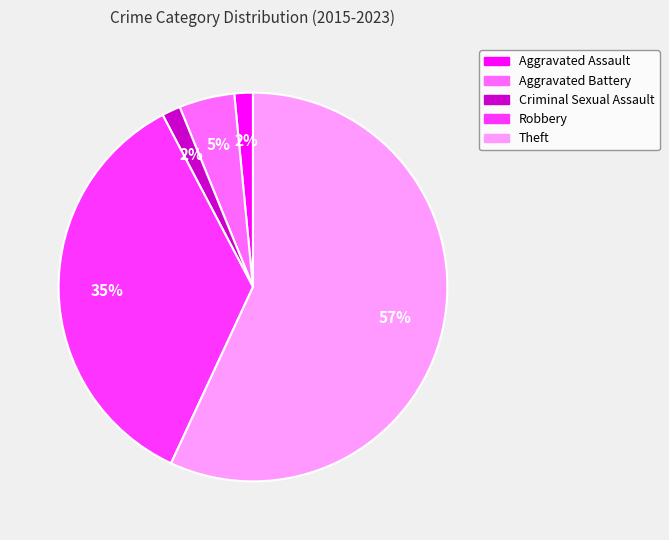

To the nearest percent, what is the average slice percentage?

20%